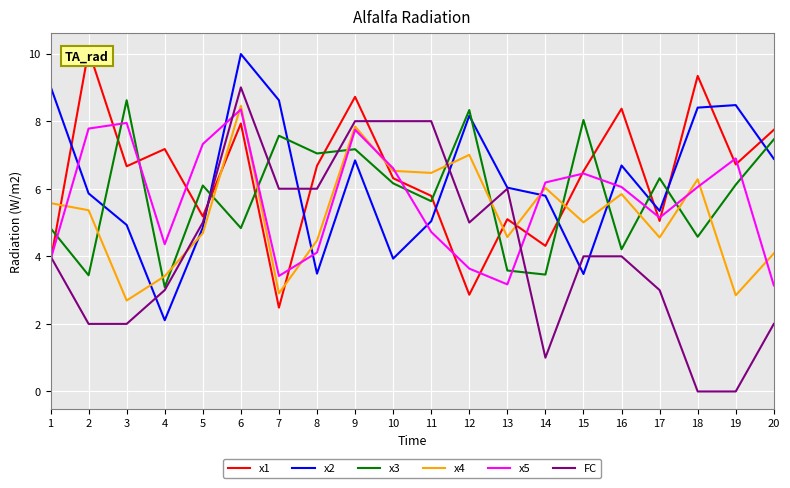

What is the greatest value displayed?

10.1